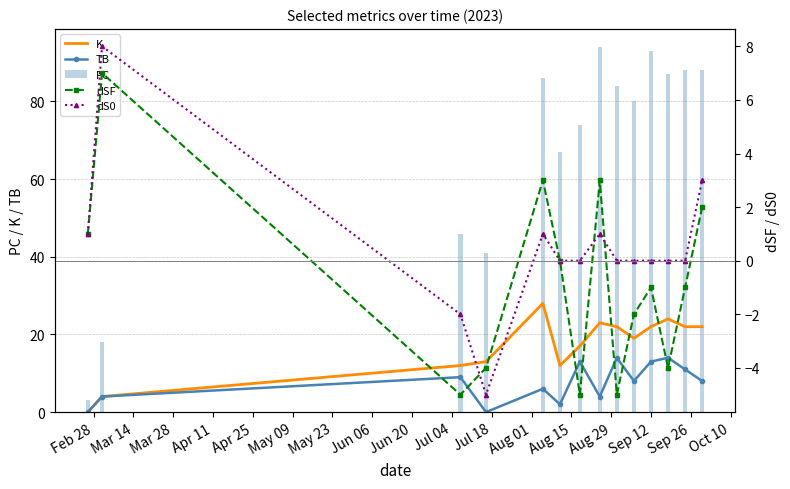

How many groups of bars are there?

14